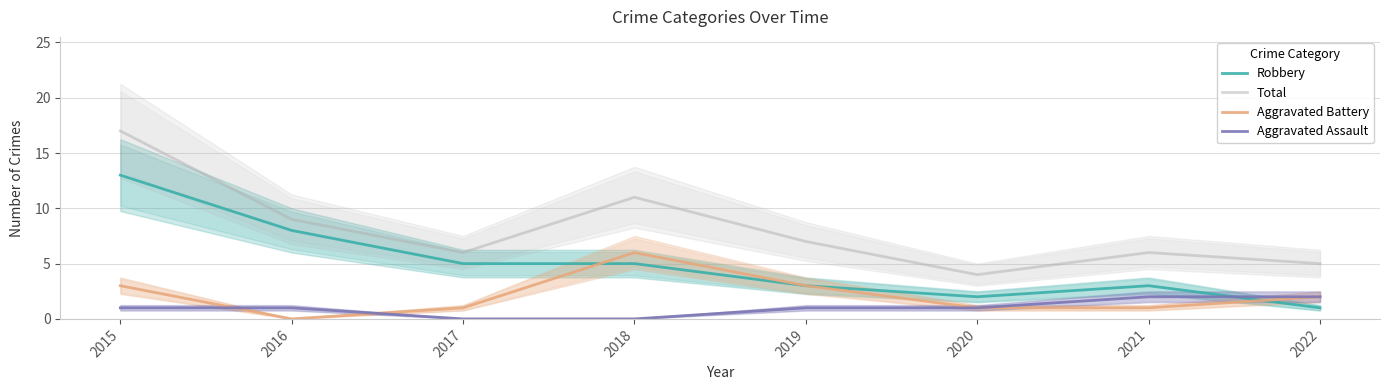

At which label does Aggravated Assault first exceed 1?

2021